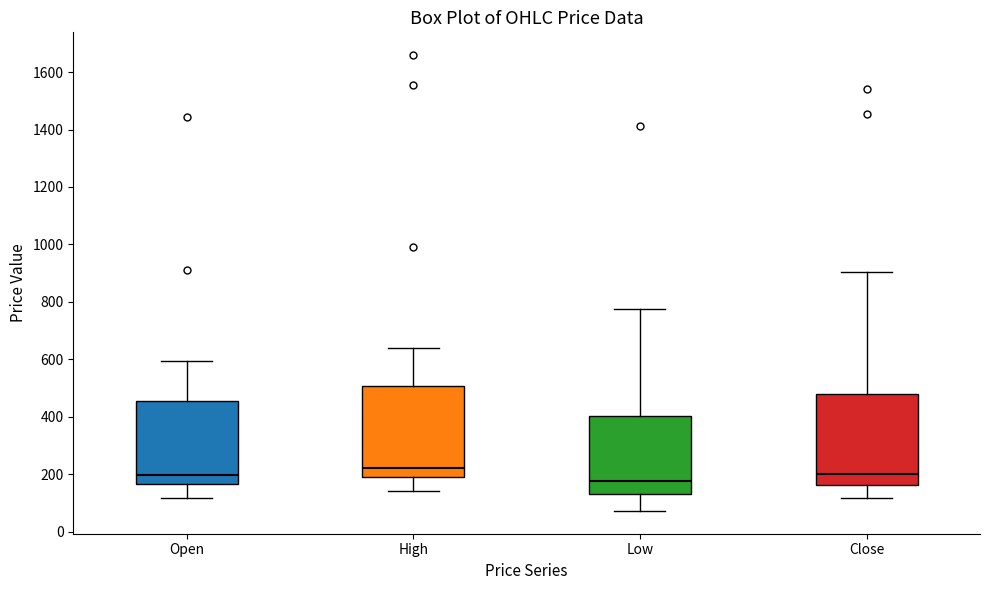

Reading left to right, read every box against the y-axis: the position of its median line, the range the box covers, and the ends of its whiskers. The values are not printed on the chart, so give them approximately, as read against the axis.

Open: median 200, box 160 to 460, whiskers 120 to 600
High: median 220, box 180 to 500, whiskers 140 to 640
Low: median 180, box 140 to 400, whiskers 80 to 780
Close: median 200, box 160 to 480, whiskers 120 to 900